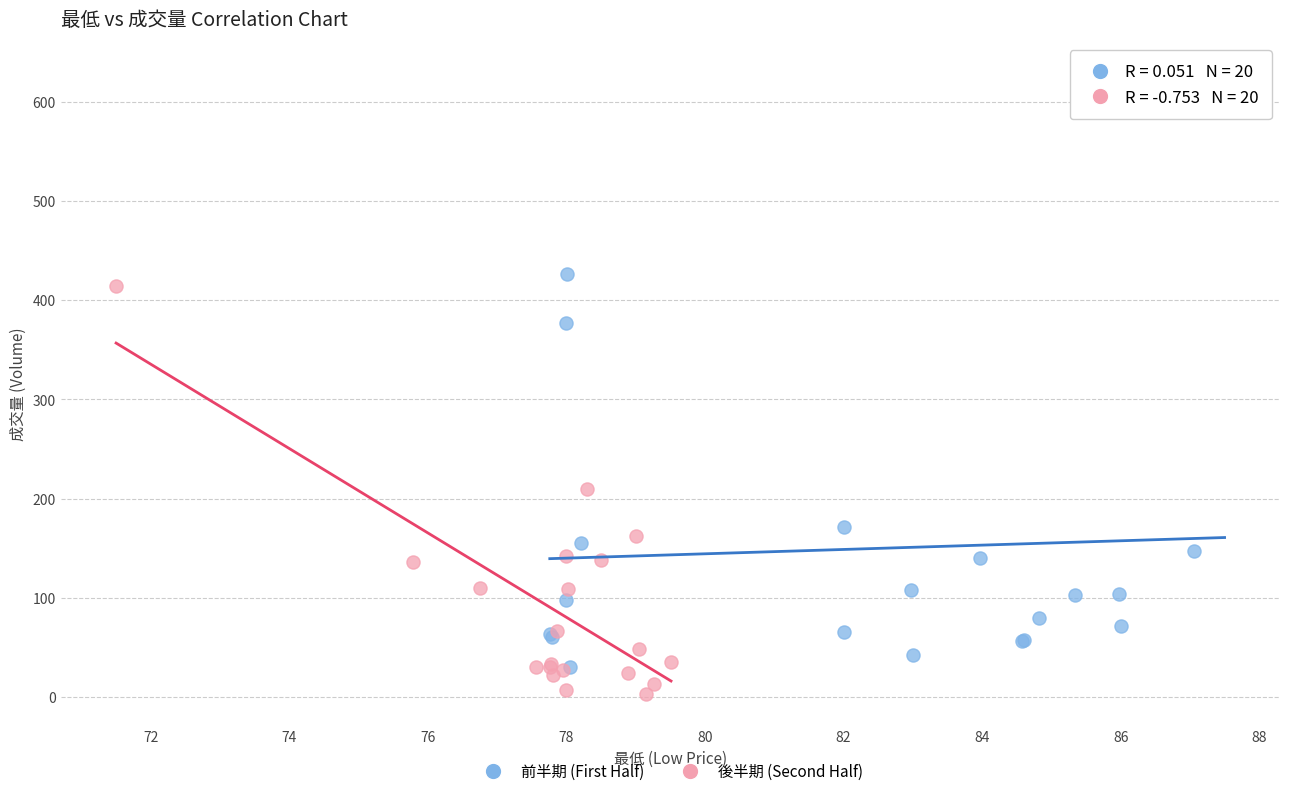

Which series has the widest spread of Y values?

前半期 (First Half)